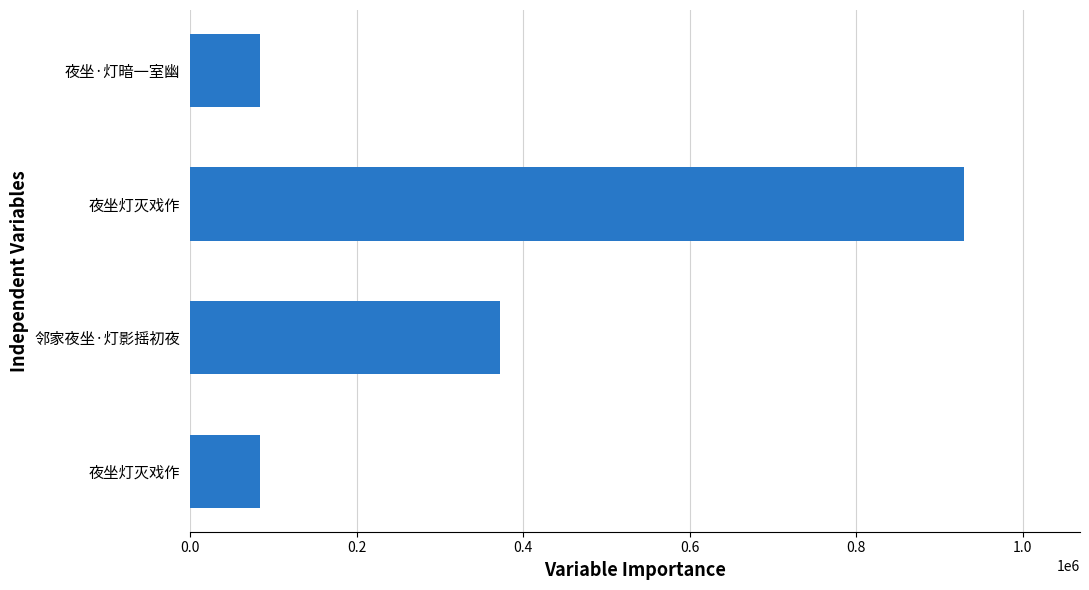

How many data points are less than 371858?

2